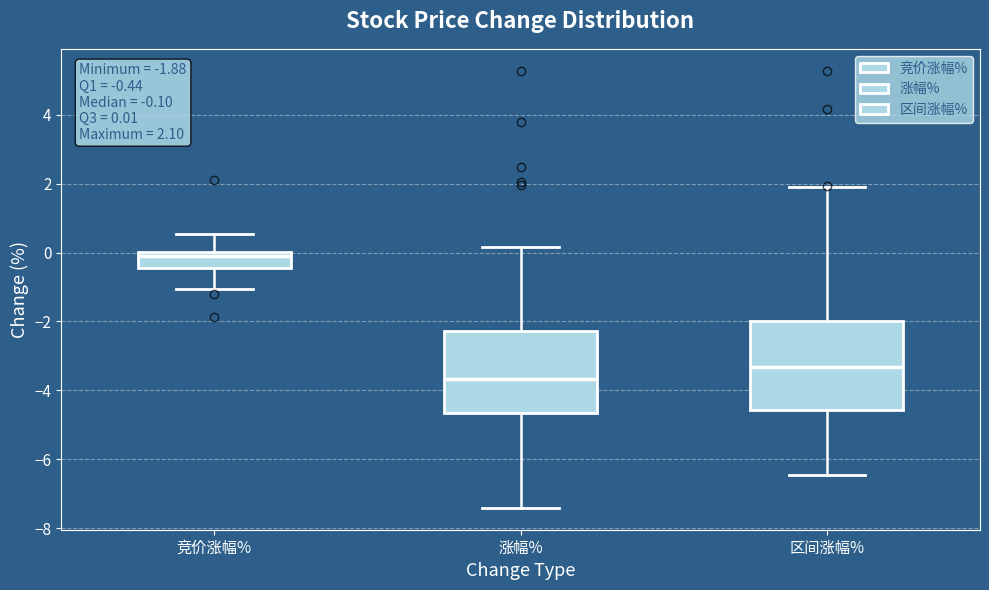

Which box is the tallest, from its lower edge to its upper edge?

区间涨幅%